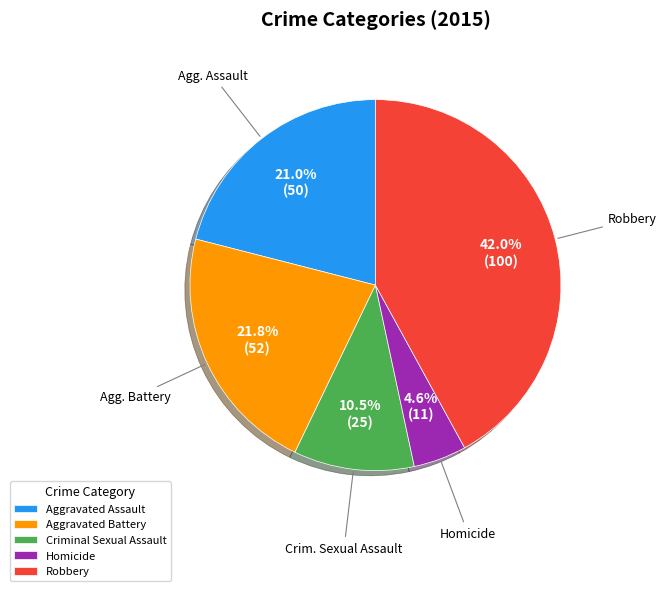

Is there a majority slice in this chart?

No